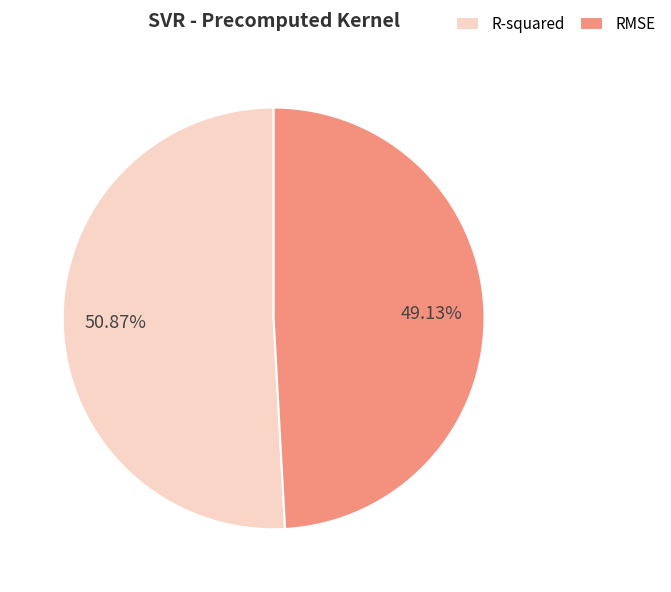

Count the number of slices in the pie.

2